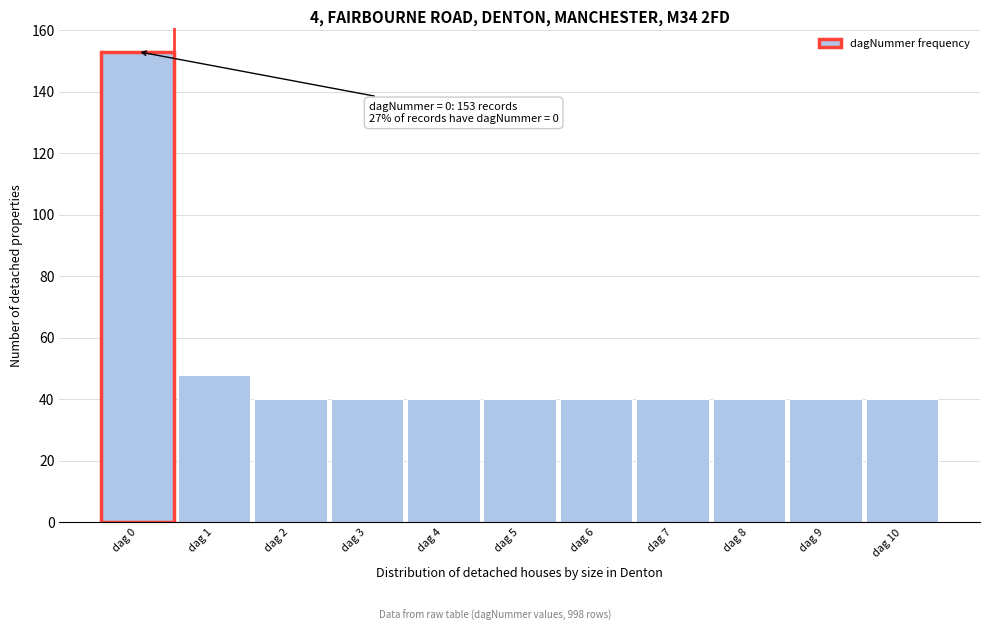

Reading left to right, extract all data points from this chart.

dag 0=153	dag 1=48	dag 2=40	dag 3=40	dag 4=40	dag 5=40	dag 6=40	dag 7=40	dag 8=40	dag 9=40	dag 10=40